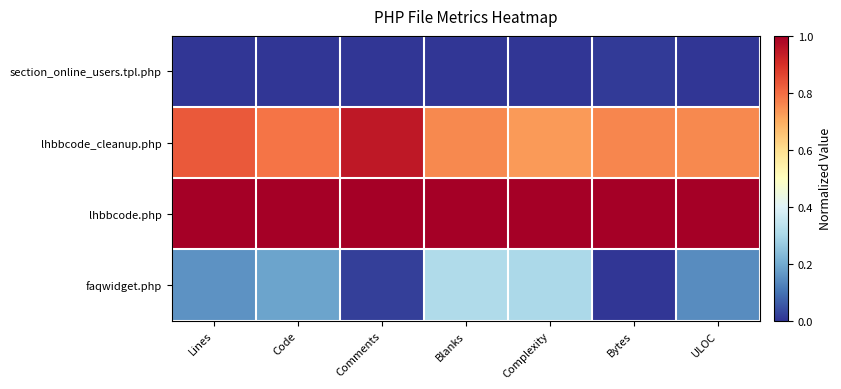

At which category is the sum across all series the highest?

Blanks